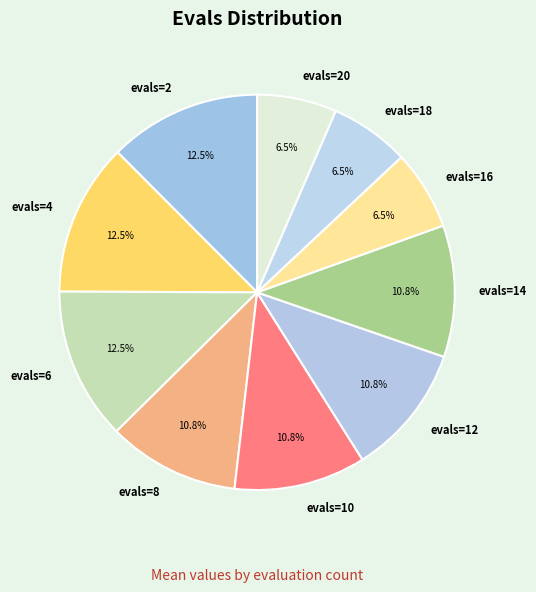

Does evals=6 account for over 50% of the chart?

No